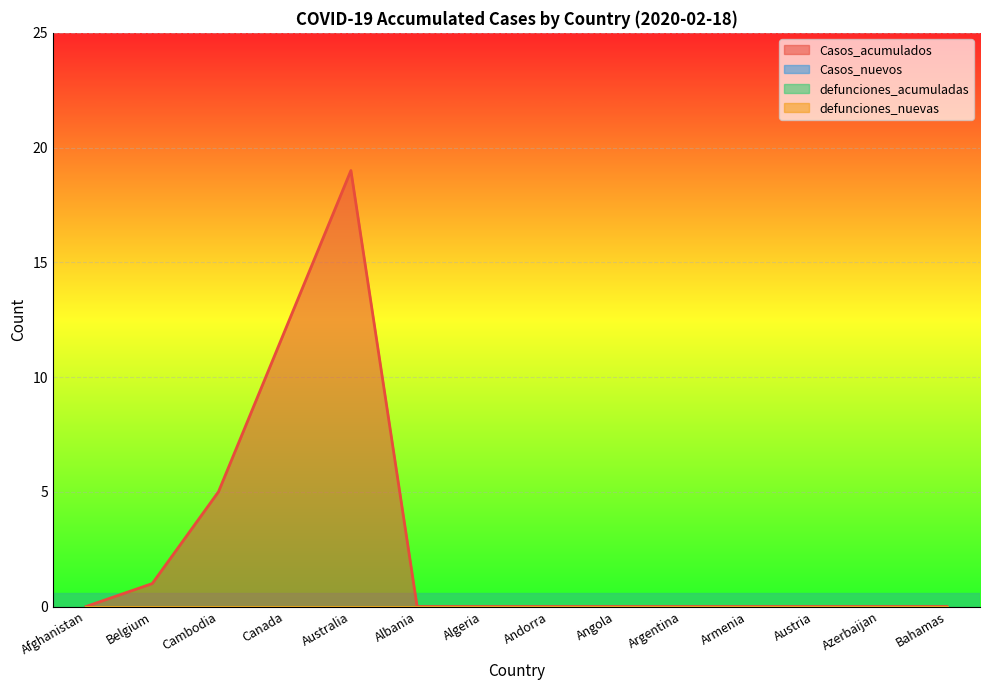

List the series in order of their peak value, highest first.

Casos_acumulados, Casos_nuevos, defunciones_acumuladas, defunciones_nuevas